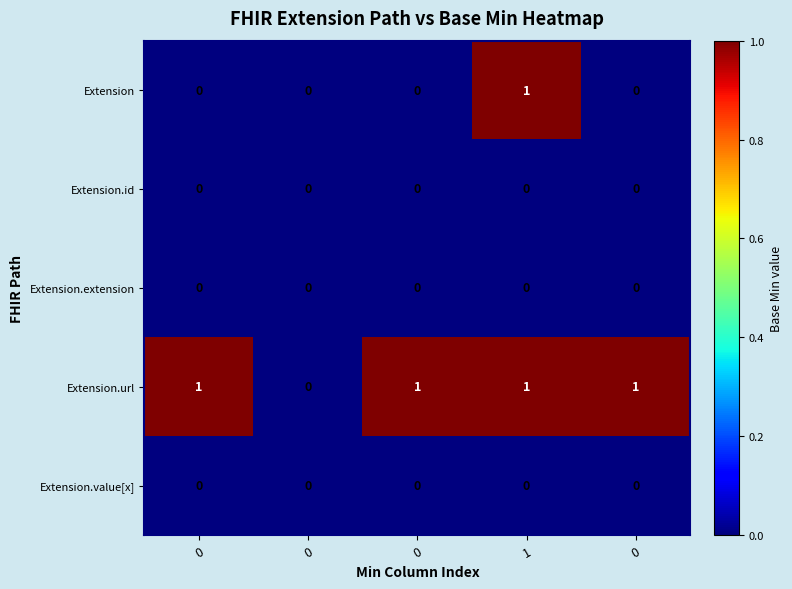

Reading left to right, list all the values displayed in this chart.

Extension: 0=0	0=0	0=0	1=1	0=0
Extension.id: 0=0	0=0	0=0	1=0	0=0
Extension.extension: 0=0	0=0	0=0	1=0	0=0
Extension.url: 0=1	0=0	0=1	1=1	0=1
Extension.value[x]: 0=0	0=0	0=0	1=0	0=0